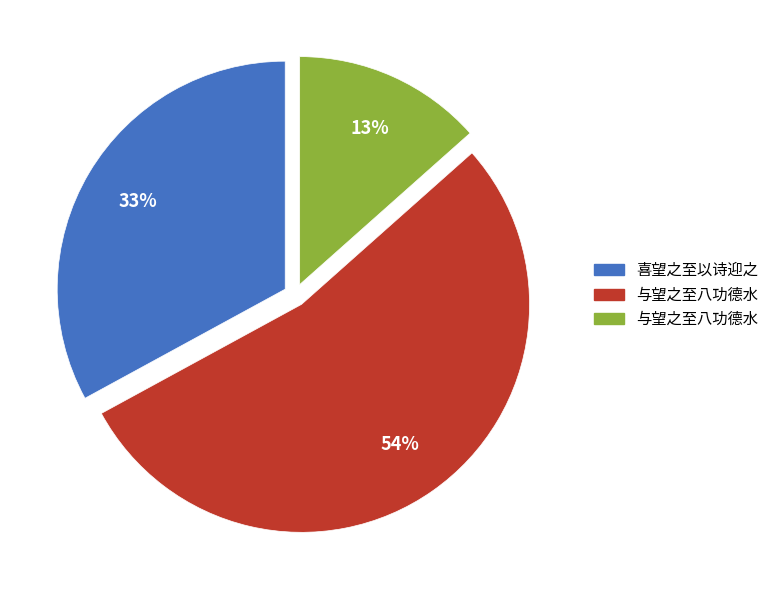

Does any single category account for the majority?

Yes